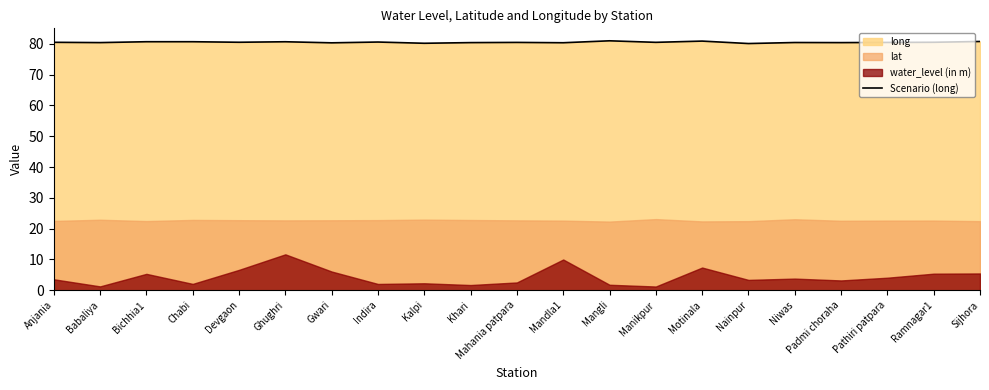

Reading left to right, list all the values displayed in this chart.

Anjania=80.5	Babaliya=80.4	Bichhia1=80.7	Chabi=80.7	Devgaon=80.5	Ghughri=80.7	Gwari=80.3	Indira=80.6	Kalpi=80.2	Khari=80.4	Mahania patpara=80.5	Mandla1=80.4	Mangli=81.0	Manikpur=80.5	Motinala=80.9	Nainpur=80.1	Niwas=80.4	Padmi choraha=80.4	Pathiri patpara=80.5	Ramnagar1=80.5	Sijhora=80.8